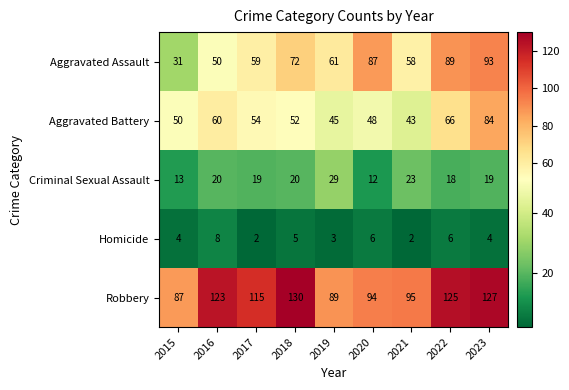

The value of Homicide at 2020 is 4. True or false?

False